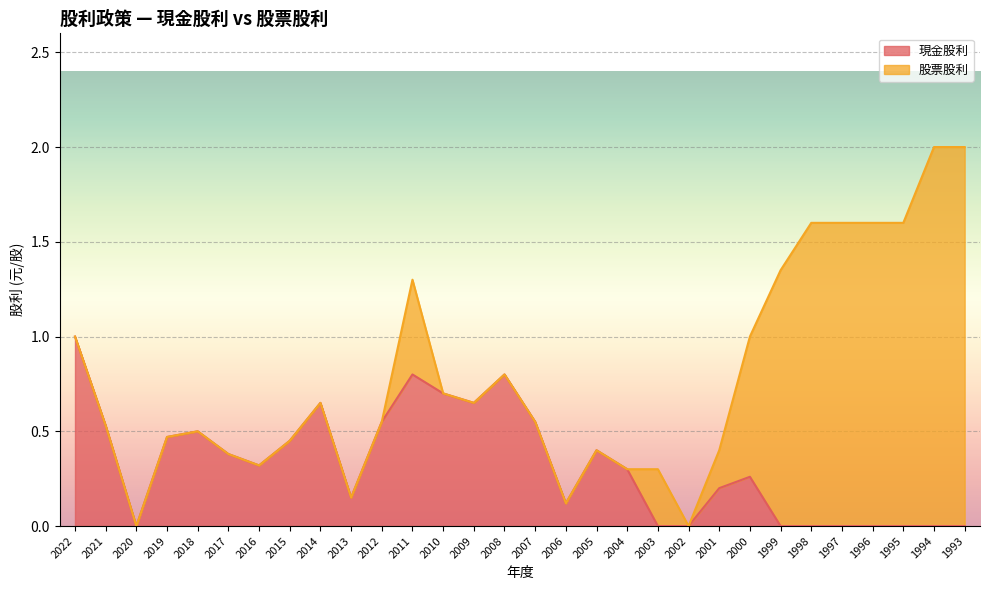

Which has a higher value, 2007 or 1997?

2007